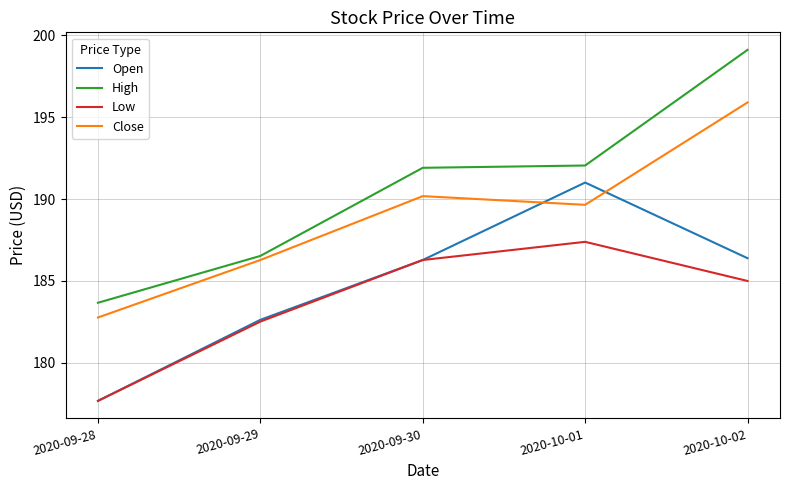

Which series has the largest range (max minus min)?

High